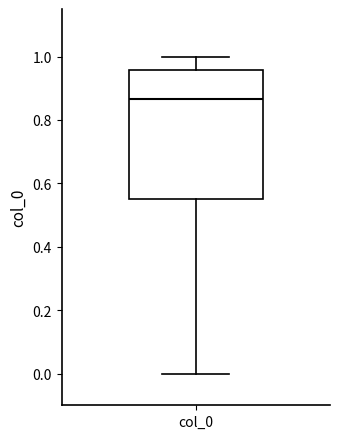

Read this box plot against the y-axis: the position of the median line, the range covered by the box, and the ends of both whiskers. The values are not printed on the chart, so give them approximately, as read against the axis.

median 0.86, box 0.56 to 0.96, whiskers 0.00 to 1.00